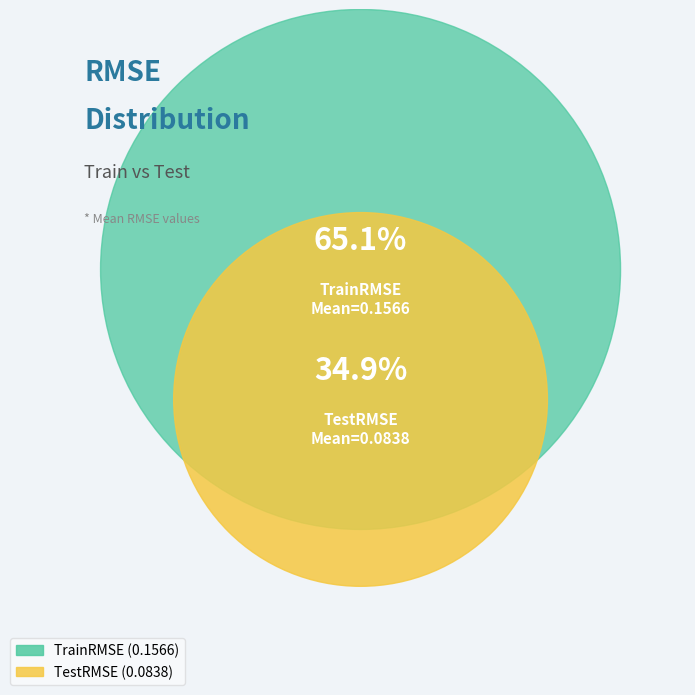

Rank the categories by value from lowest to highest.

TestRMSE, TrainRMSE